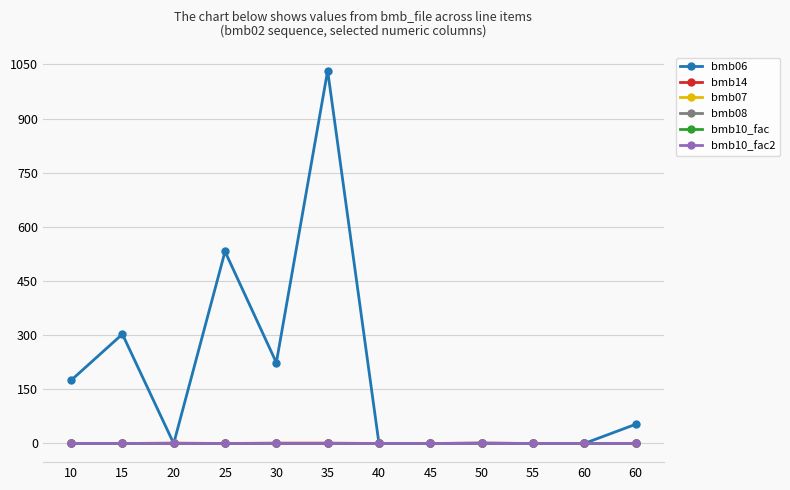

Is it true that bmb07 equals 1.0 at 25?

True